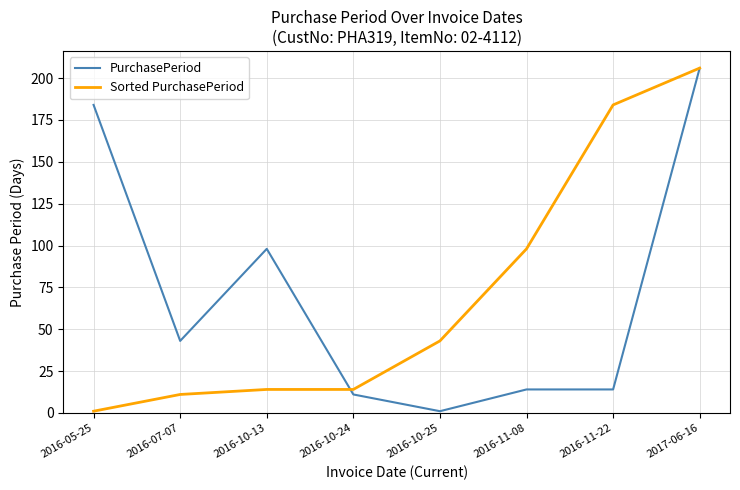

Where is PurchasePeriod nearest to the value 103?

2016-10-13